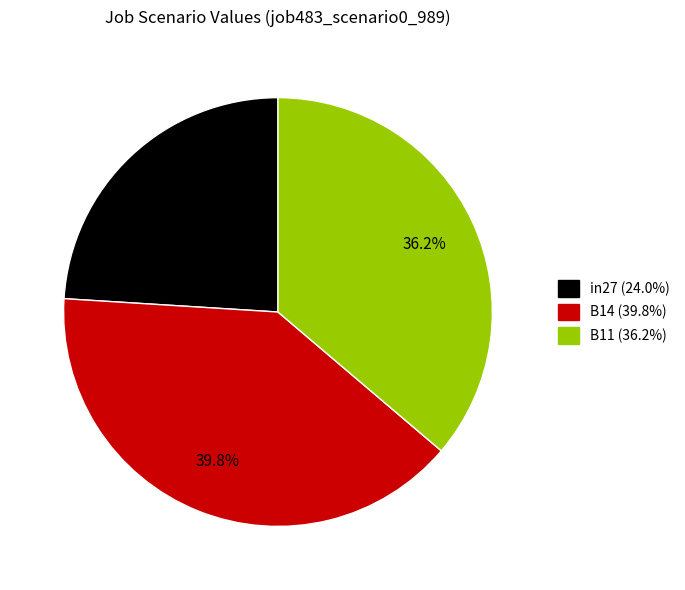

What is the smallest slice in the pie chart?

in27